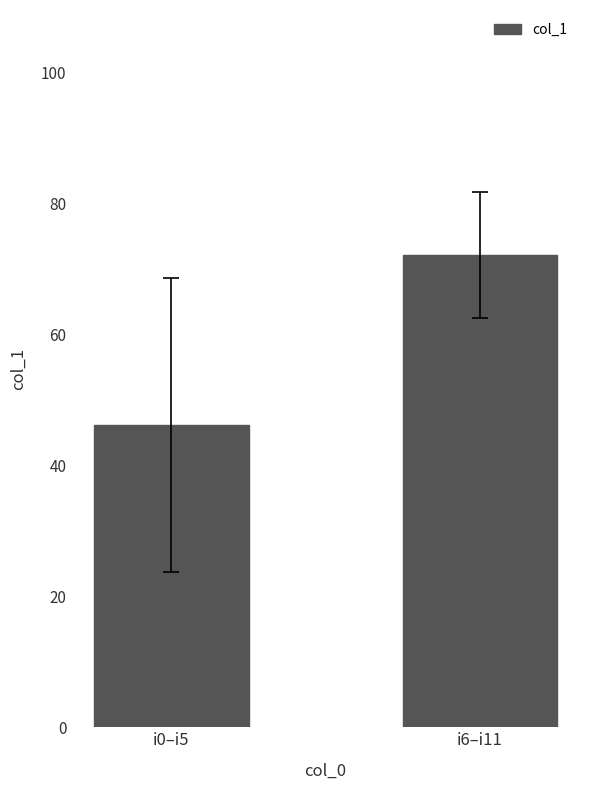

What is the sum of all values?

118.3